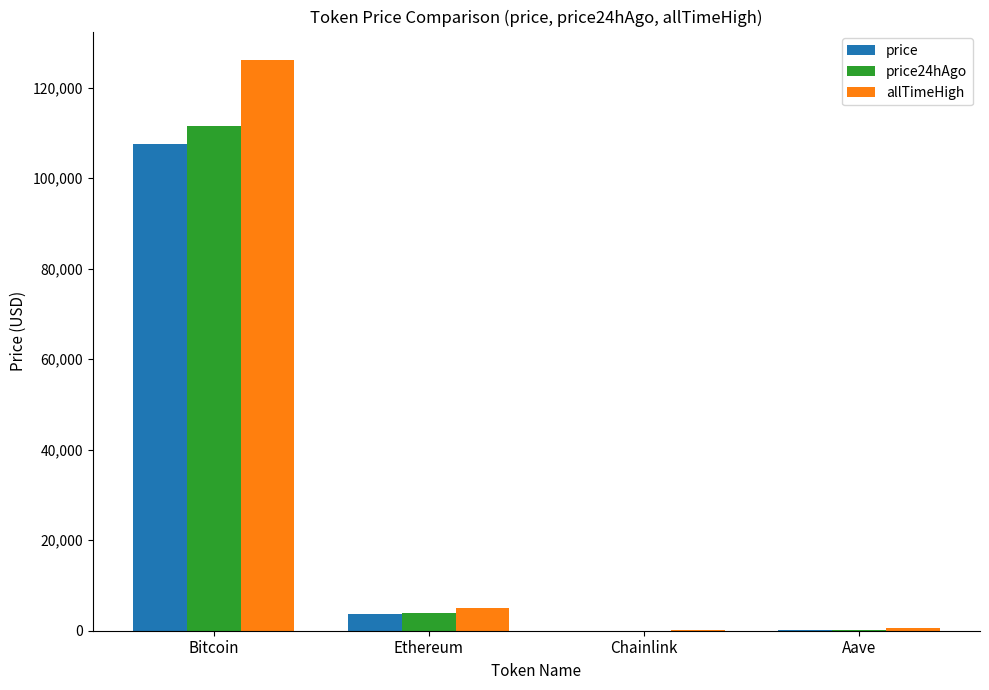

What is the approximate value of allTimeHigh at Chainlink?

52.7